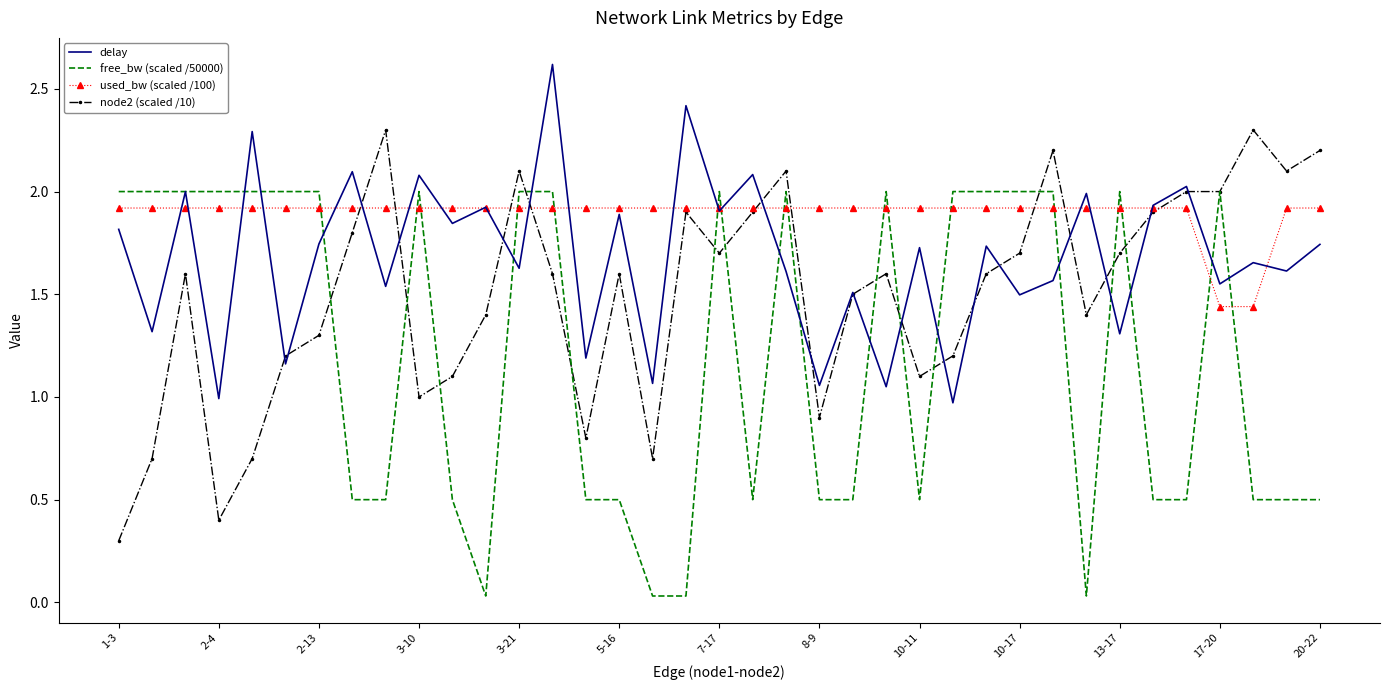

Rank the series by their average value, from lowest to highest.

free_bw (scaled /50000), node2 (scaled /10), delay, used_bw (scaled /100)